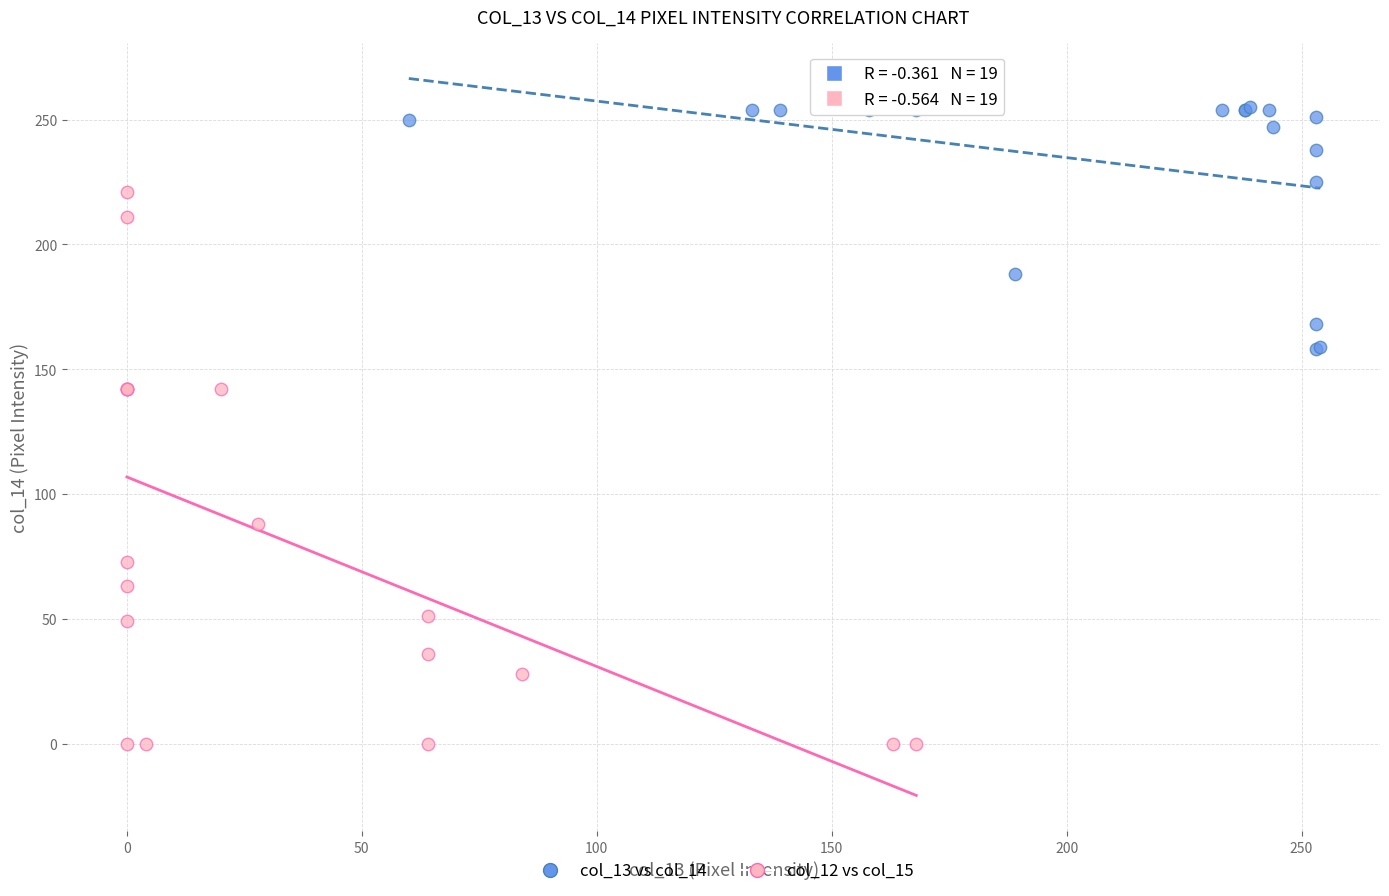

Which series reaches the minimum Y coordinate?

col_12 vs col_15